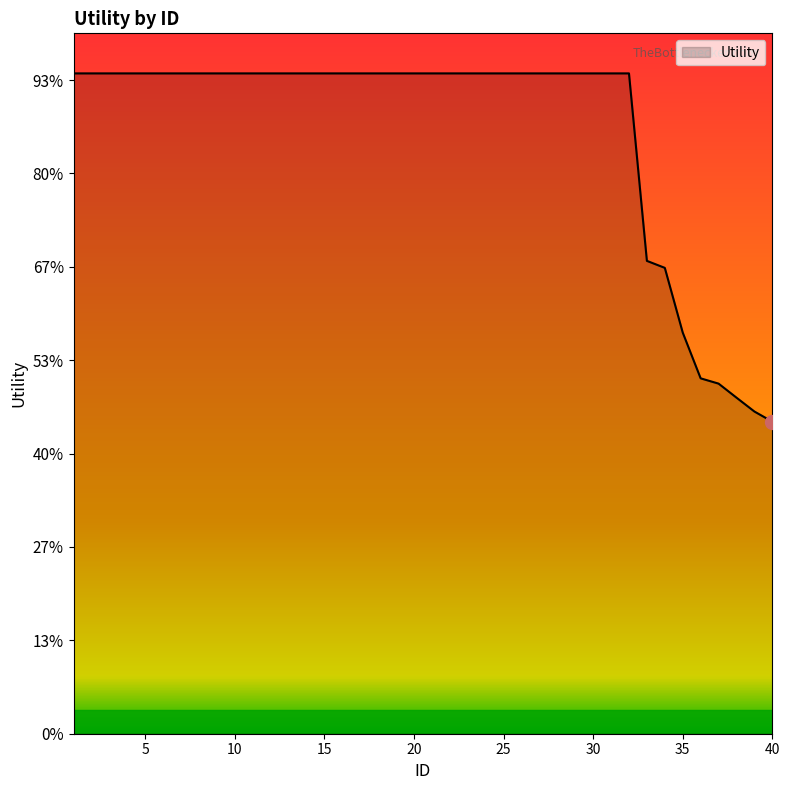

Is this an area chart (filled region under the line)?

Yes